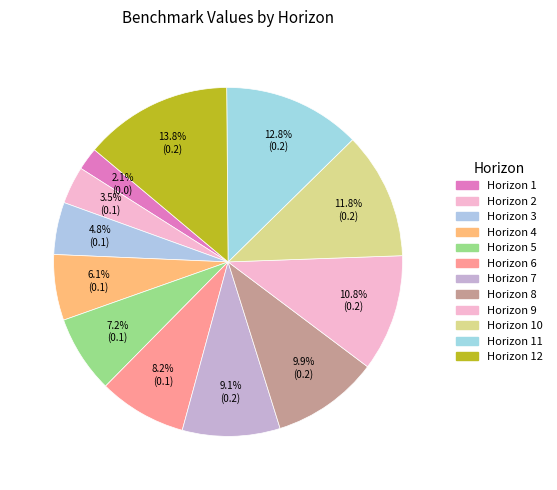

Does any single category account for the majority?

No